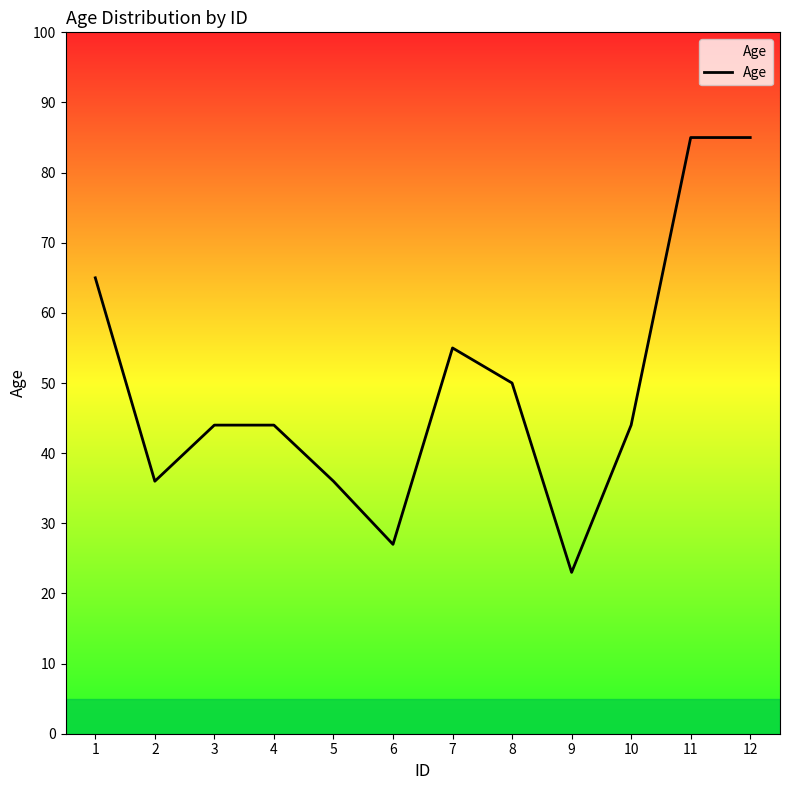

True or false: the data shows 44 at 3.

True